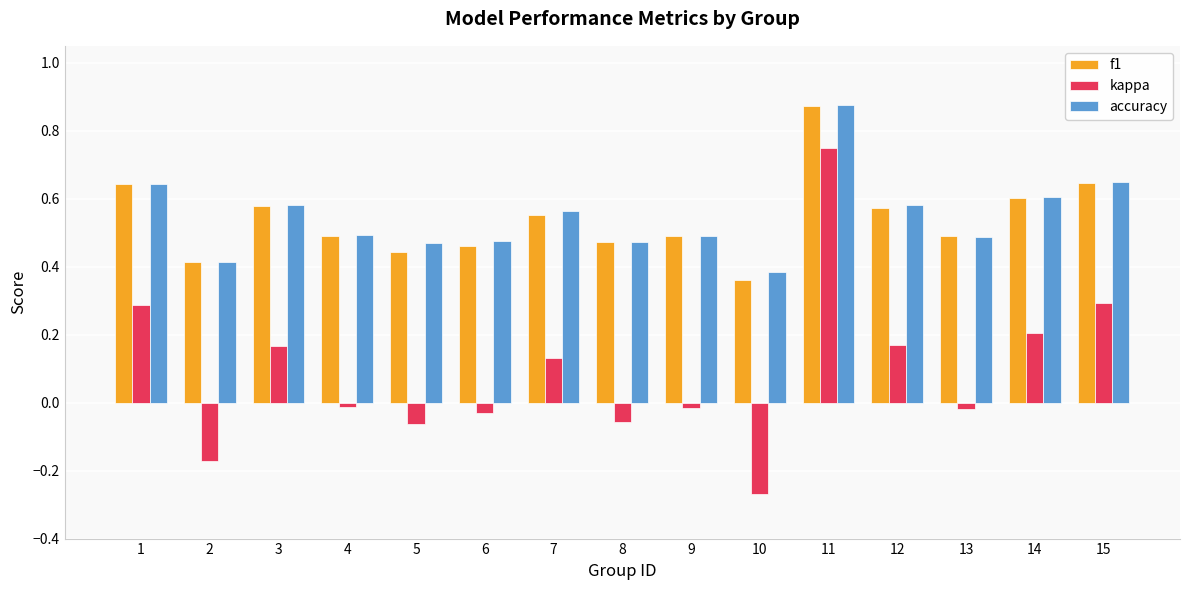

Which series has the widest spread of values?

kappa